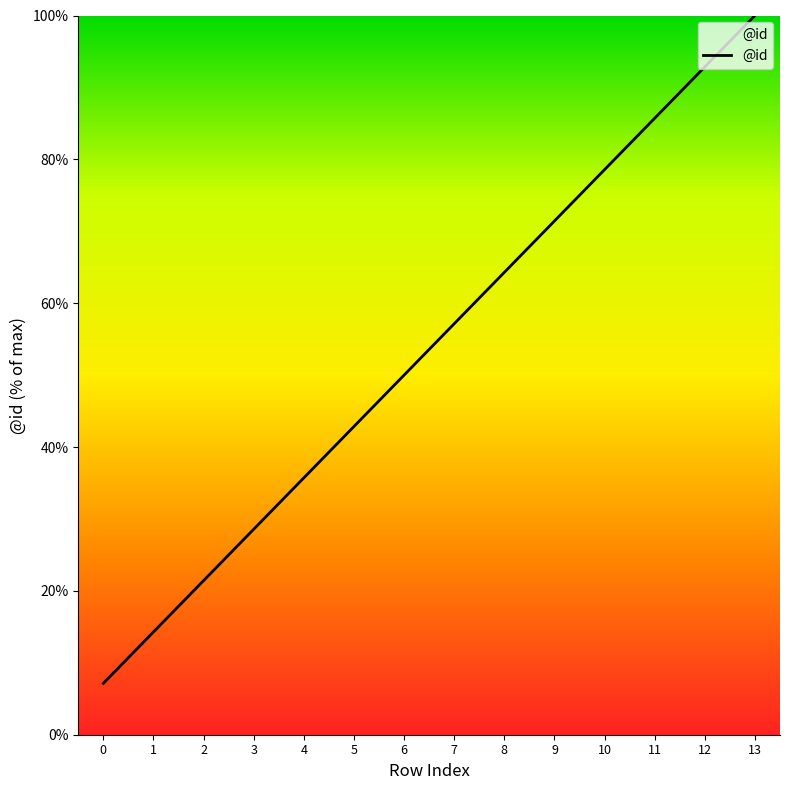

At which label is the value closest to 53?

6